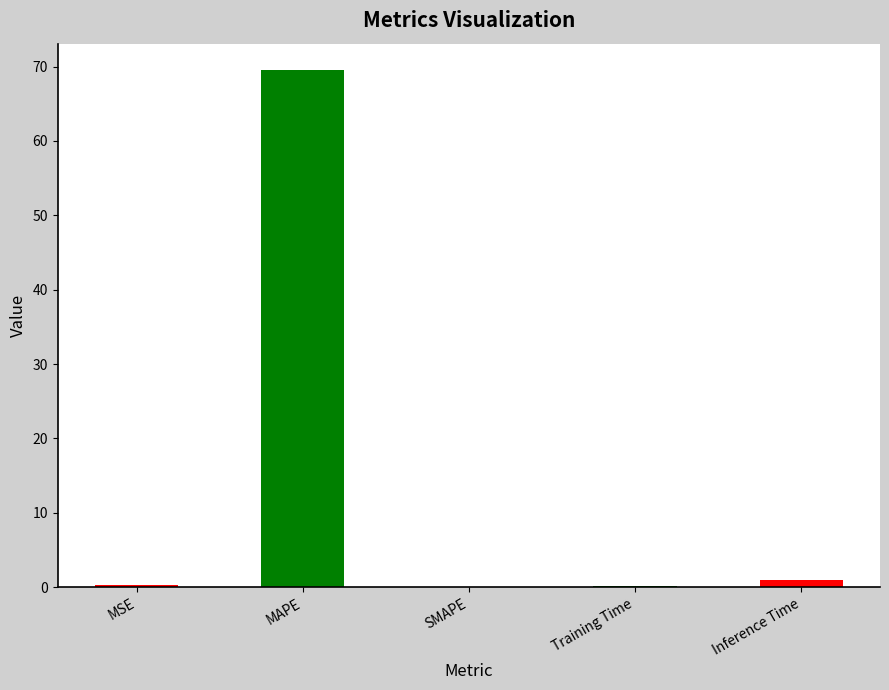

What is the greatest value displayed?

69.6